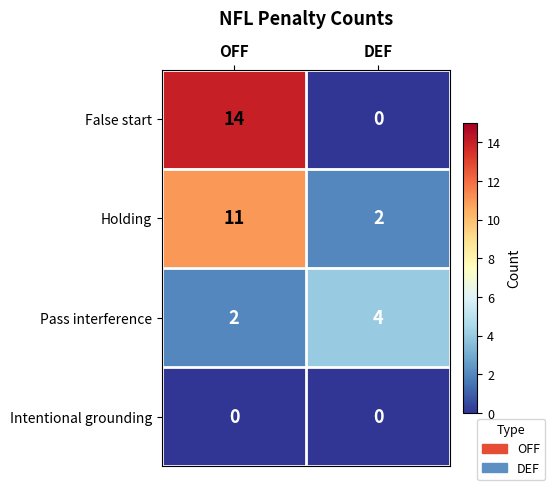

What is the difference between the maximum and minimum values in the False start series?

14